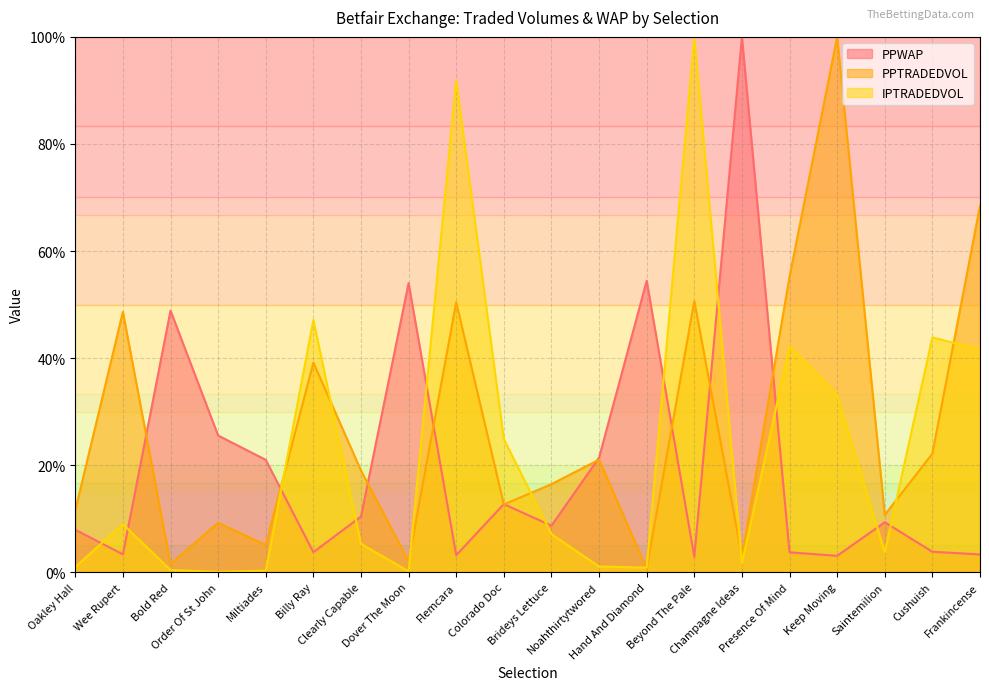

How many lines are shown in the chart?

3